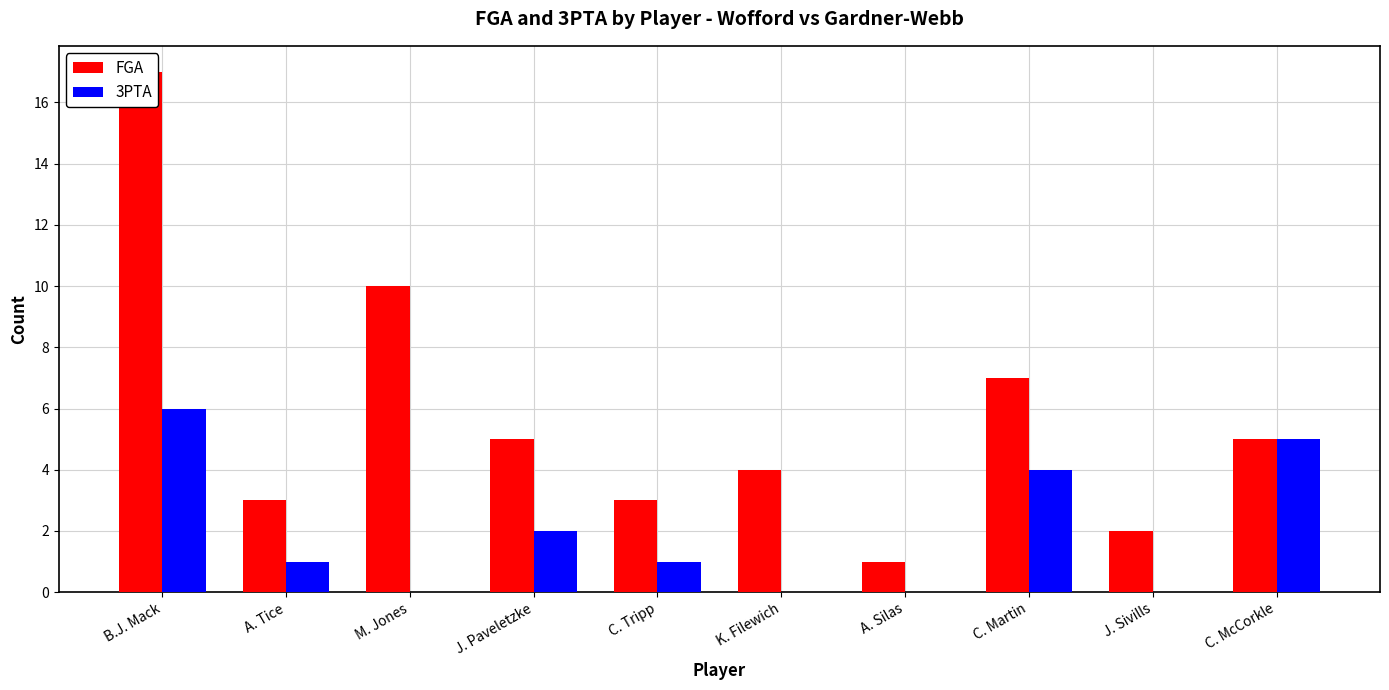

Reading left to right, list all the values displayed in this chart.

FGA: B.J. Mack=17	A. Tice=3	M. Jones=10	J. Paveletzke=5	C. Tripp=3	K. Filewich=4	A. Silas=1	C. Martin=7	J. Sivills=2	C. McCorkle=5
3PTA: B.J. Mack=6	A. Tice=1	M. Jones=0	J. Paveletzke=2	C. Tripp=1	K. Filewich=0	A. Silas=0	C. Martin=4	J. Sivills=0	C. McCorkle=5